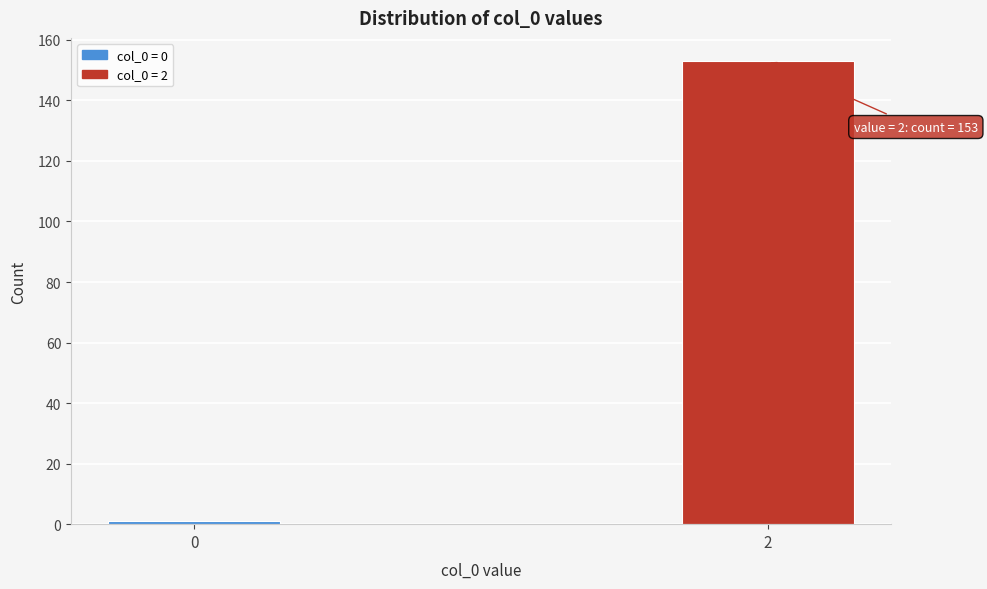

Reading right to left, transcribe all the data shown in this chart.

153	1